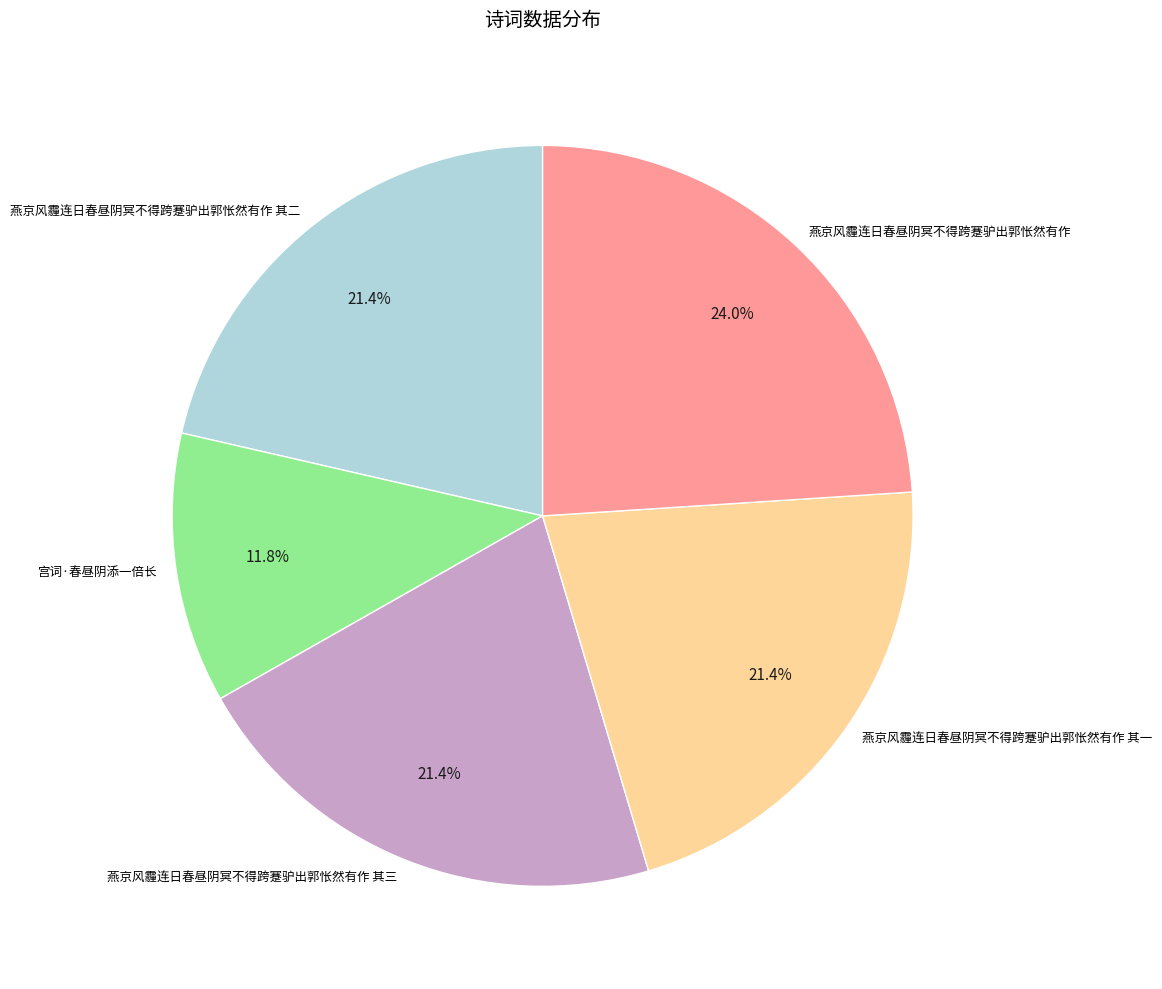

Which has a higher value, 燕京风霾连日春昼阴冥不得跨蹇驴出郭怅然有作 其二 or 燕京风霾连日春昼阴冥不得跨蹇驴出郭怅然有作?

燕京风霾连日春昼阴冥不得跨蹇驴出郭怅然有作